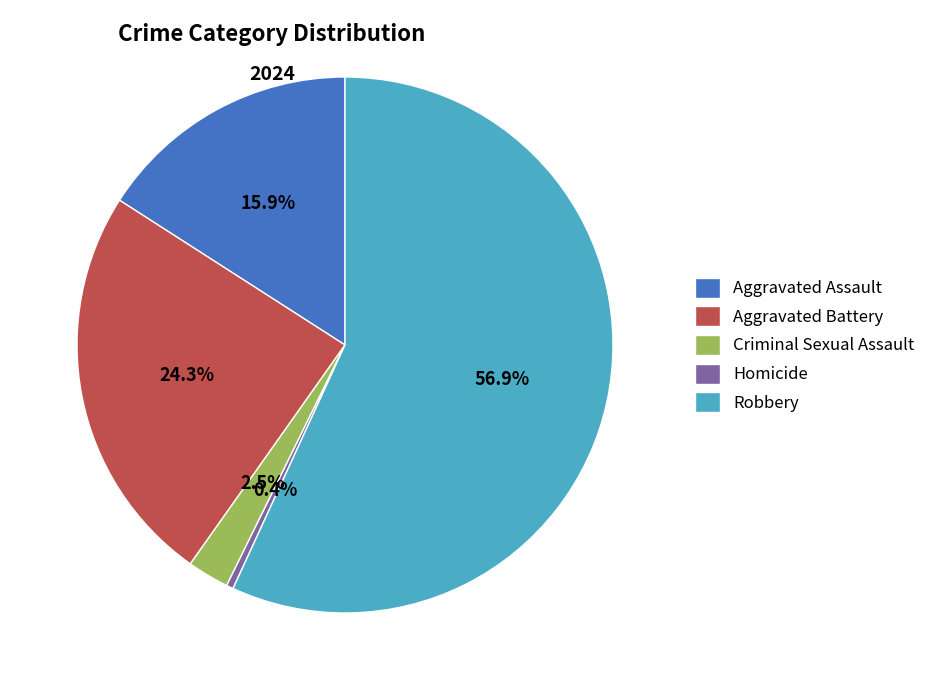

What is the largest slice in the pie chart?

Robbery